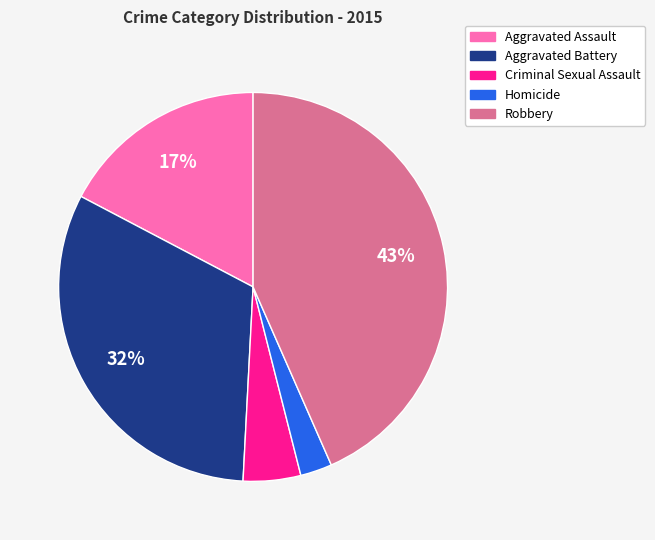

Rank the categories by value from lowest to highest.

Homicide, Criminal Sexual Assault, Aggravated Assault, Aggravated Battery, Robbery